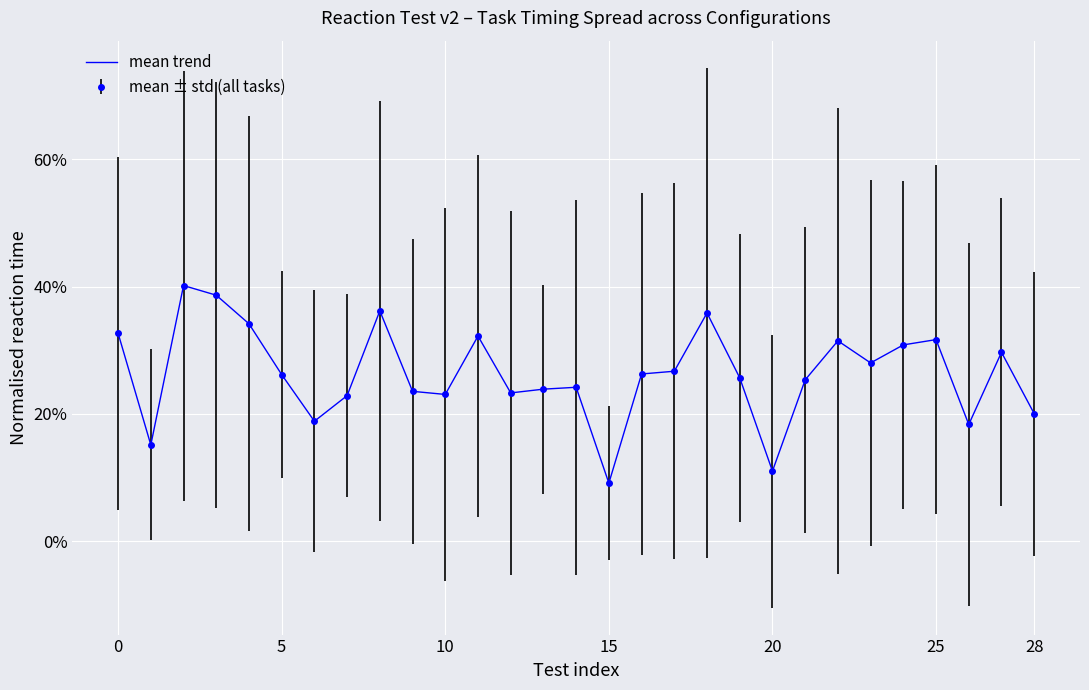

Count the number of categories in the chart.

29